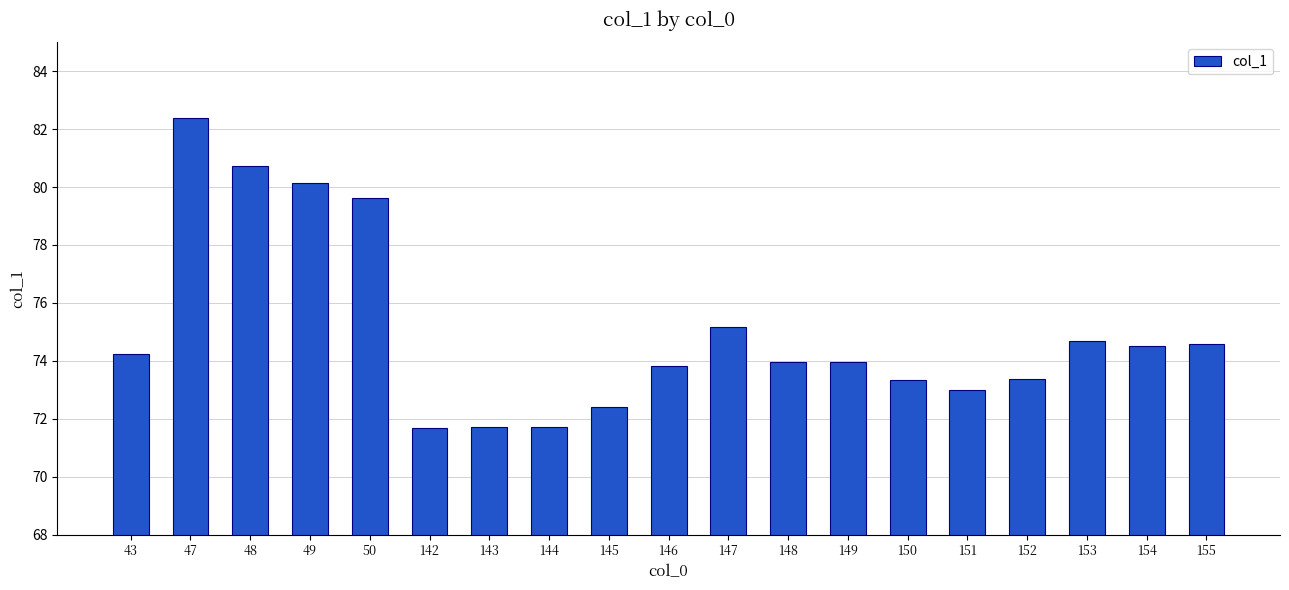

True or false: the data shows 18.3 at 50.

False